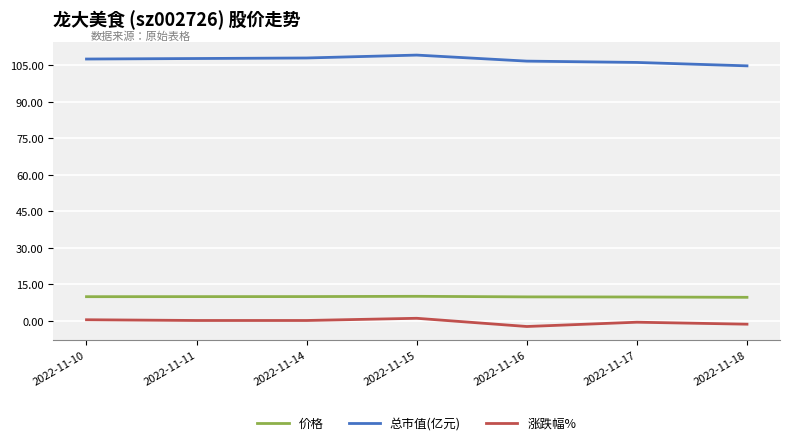

What is the sum of the 总市值(亿元) values at 2022-11-18 and 2022-11-17?

210.9